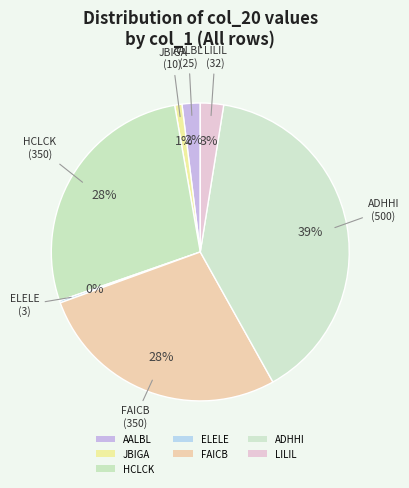

To the nearest percent, what percentage of the pie is LILIL?

3%